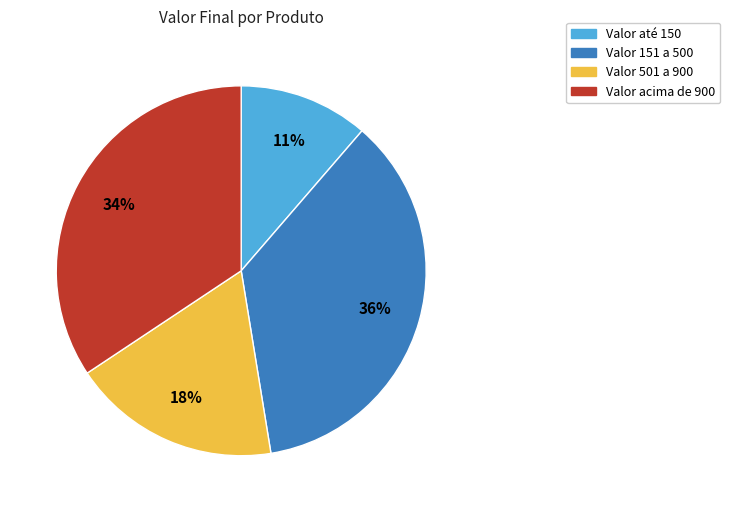

Is there a majority slice in this chart?

No